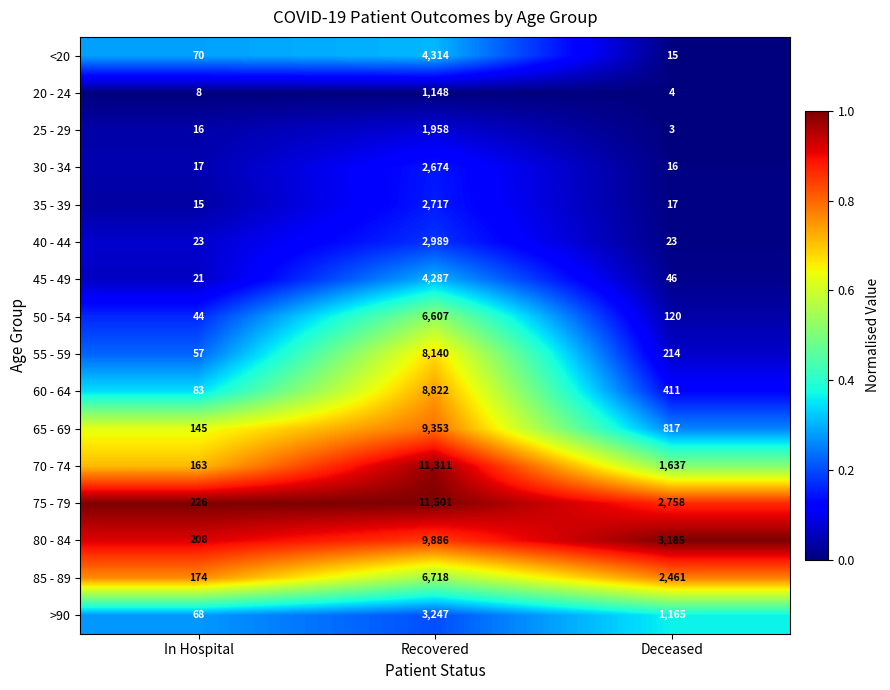

Which series has the largest total across all categories?

75 - 79